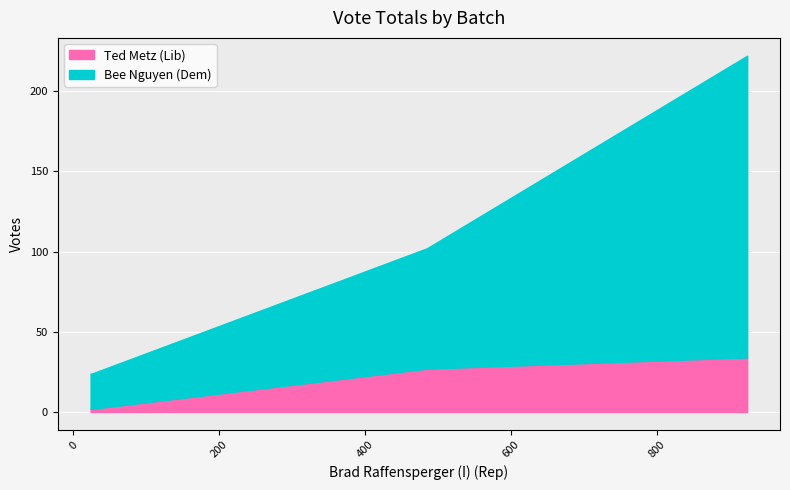

What is the highest value of the Ted Metz (Lib) series?

34